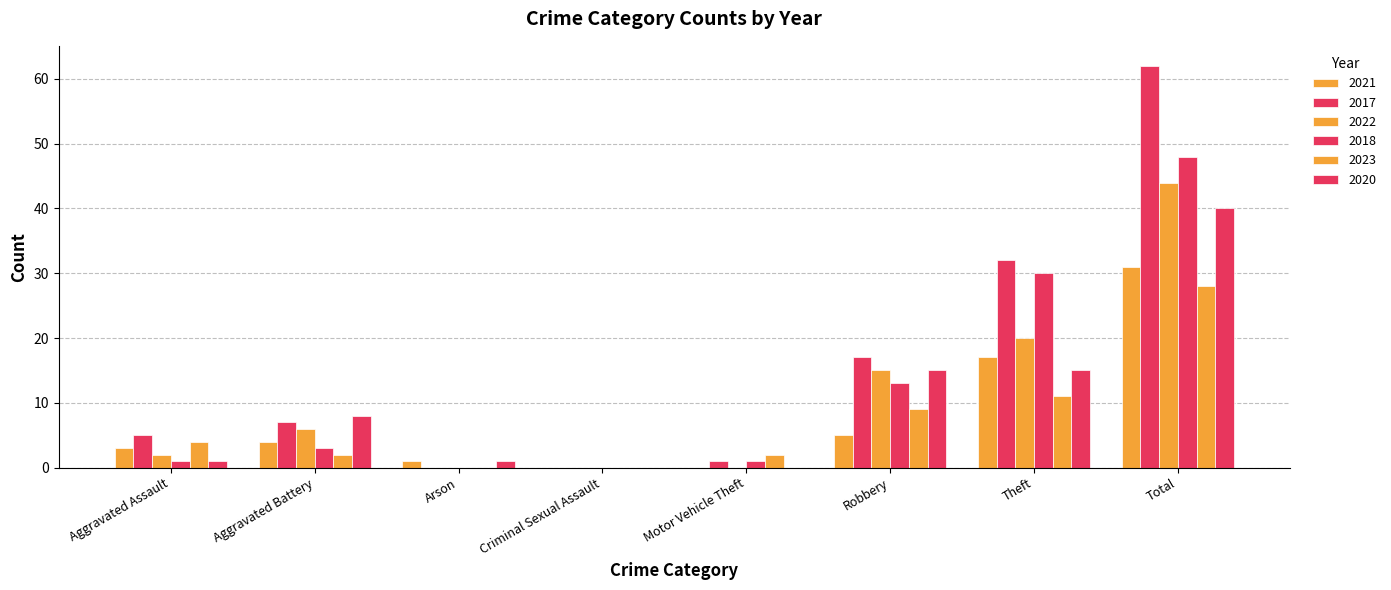

What is the difference between the second highest and second lowest values in the 2021 series?

17